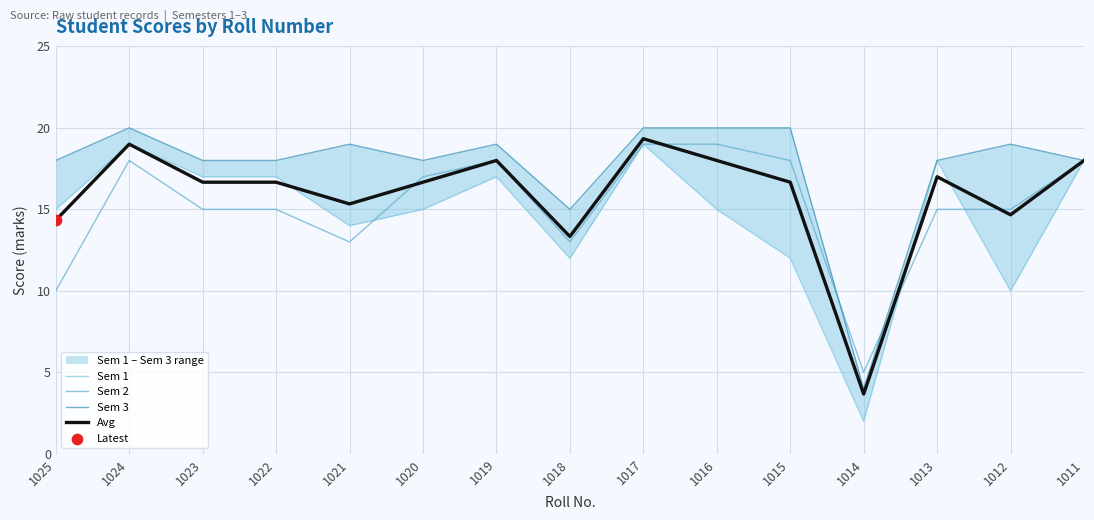

At which category is the sum across all series the highest?

1017